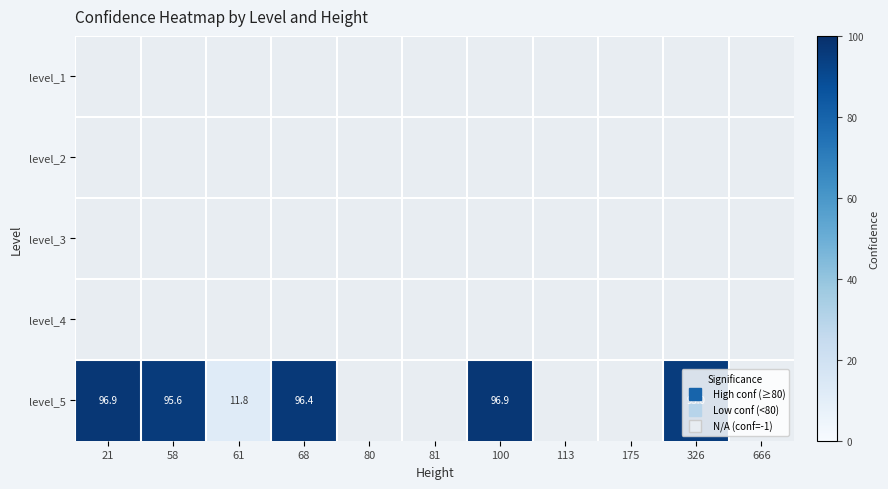

Rank the categories by level_3 value from highest to lowest.

21, 58, 61, 68, 80, 81, 100, 113, 175, 326, 666